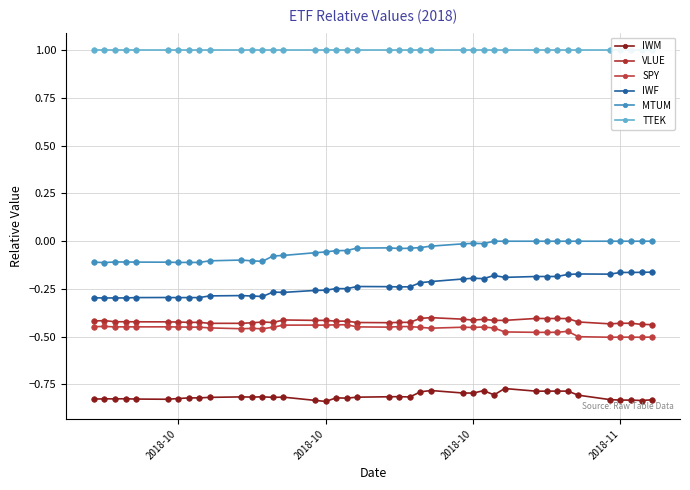

What is the average value of the IWF series?

-0.2